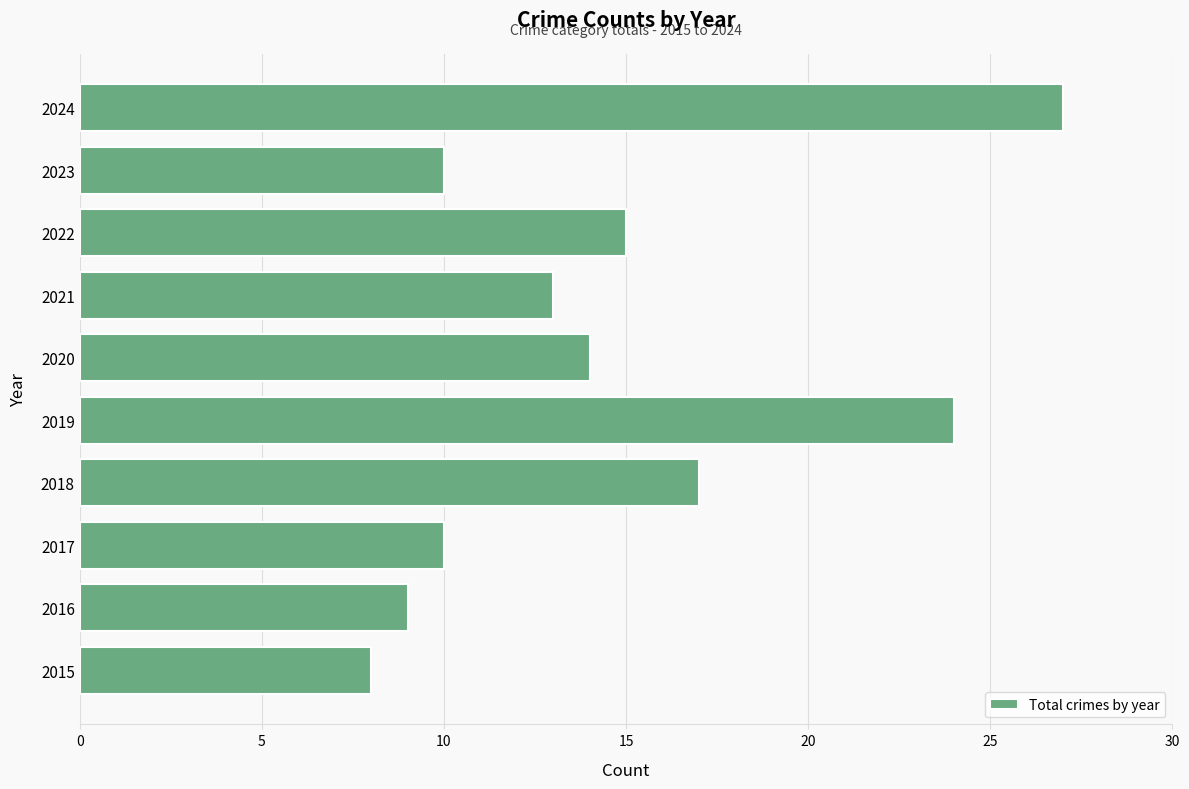

What is the change in value from 2015 to 2022?

+7